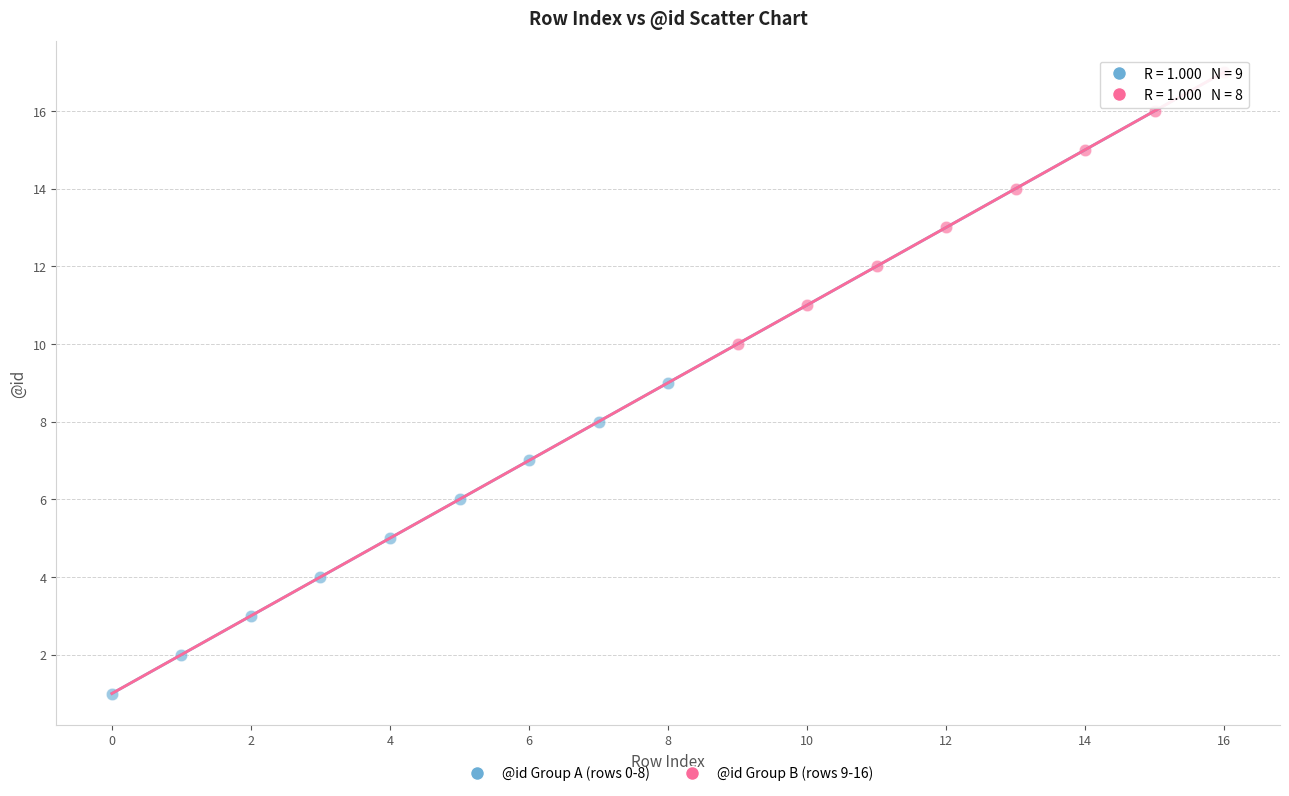

Which series contains the lowest Y value?

@id Group A (rows 0-8)